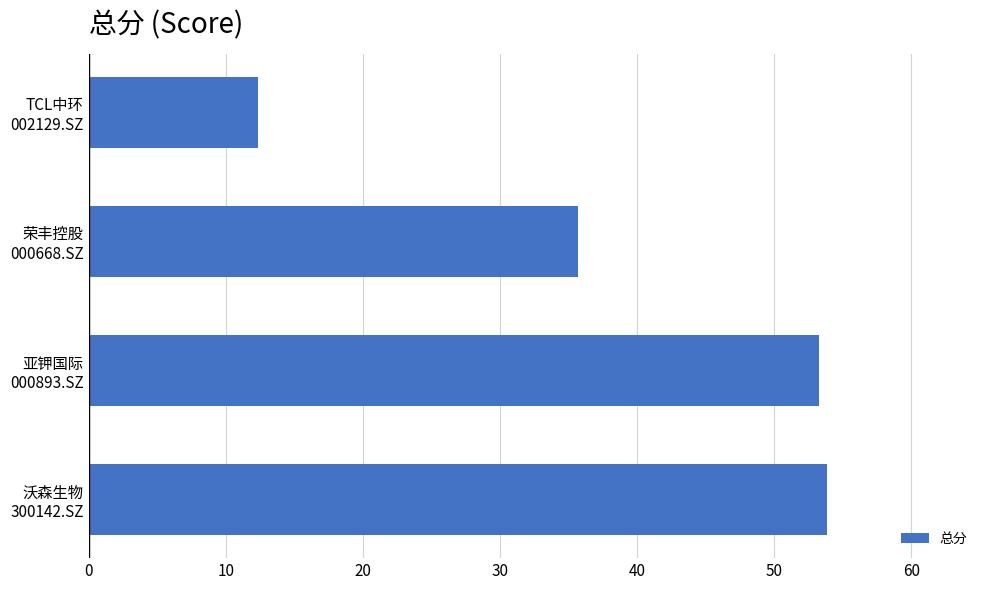

Where is the data nearest to the value 33?

荣丰控股
000668.SZ